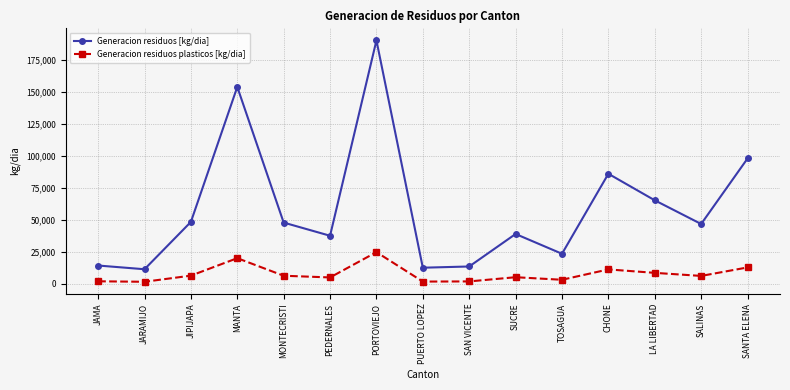

What is the maximum value shown in the chart?

190419.7